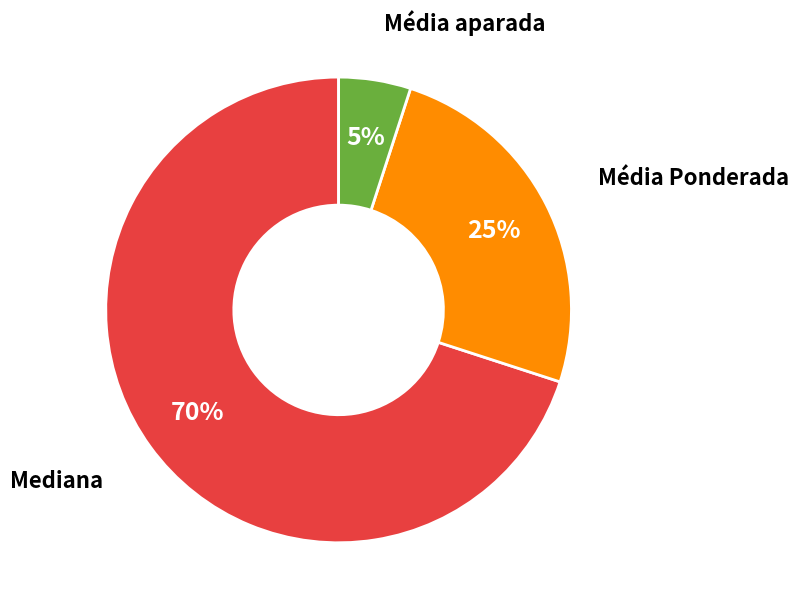

Is there any slice that represents more than half of the pie?

Yes